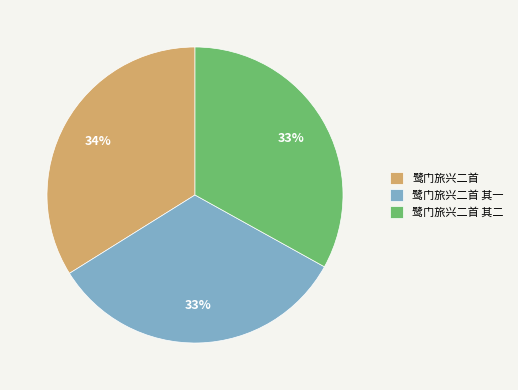

Which category has the biggest portion of the pie?

鹭门旅兴二首